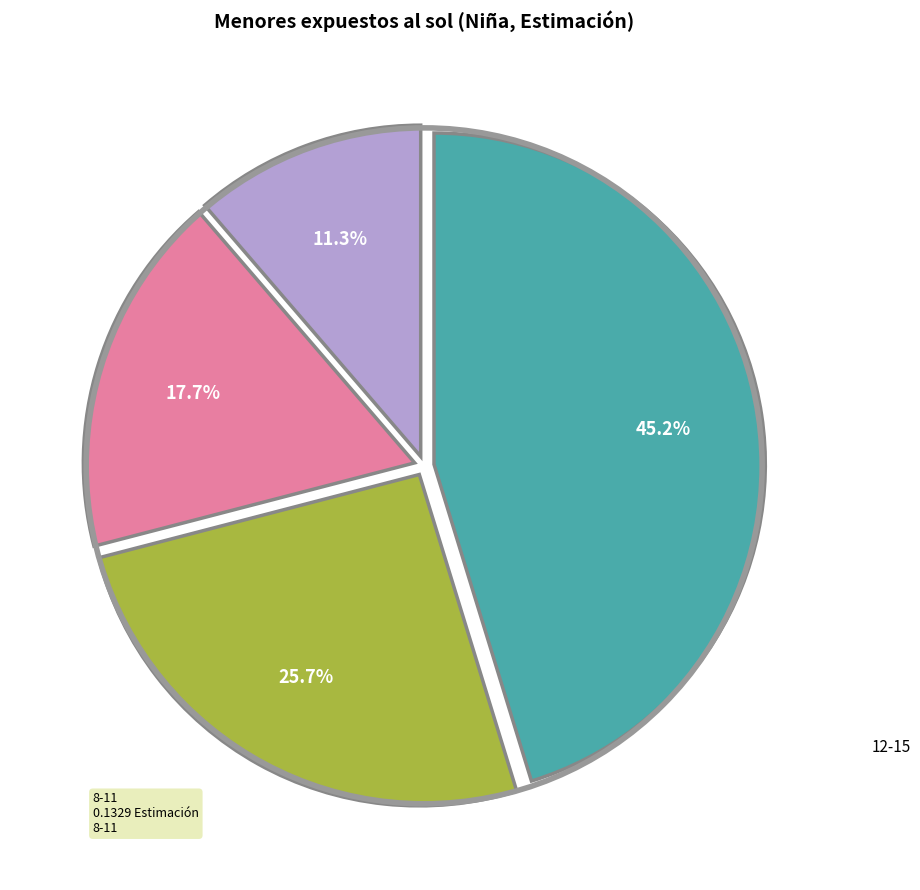

Is there any slice that represents more than half of the pie?

No